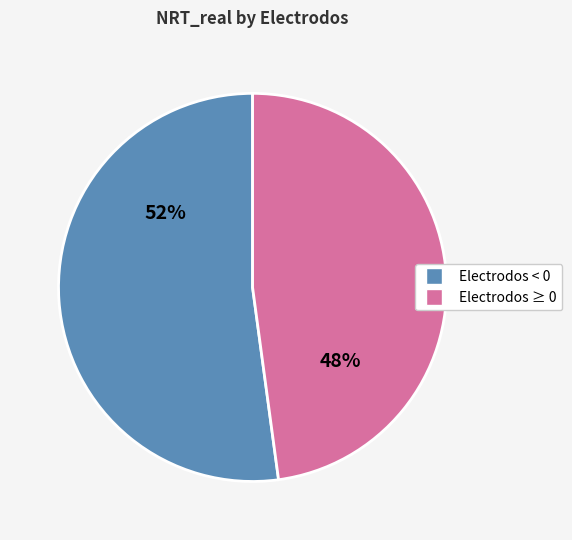

How many slices are in this pie chart?

2